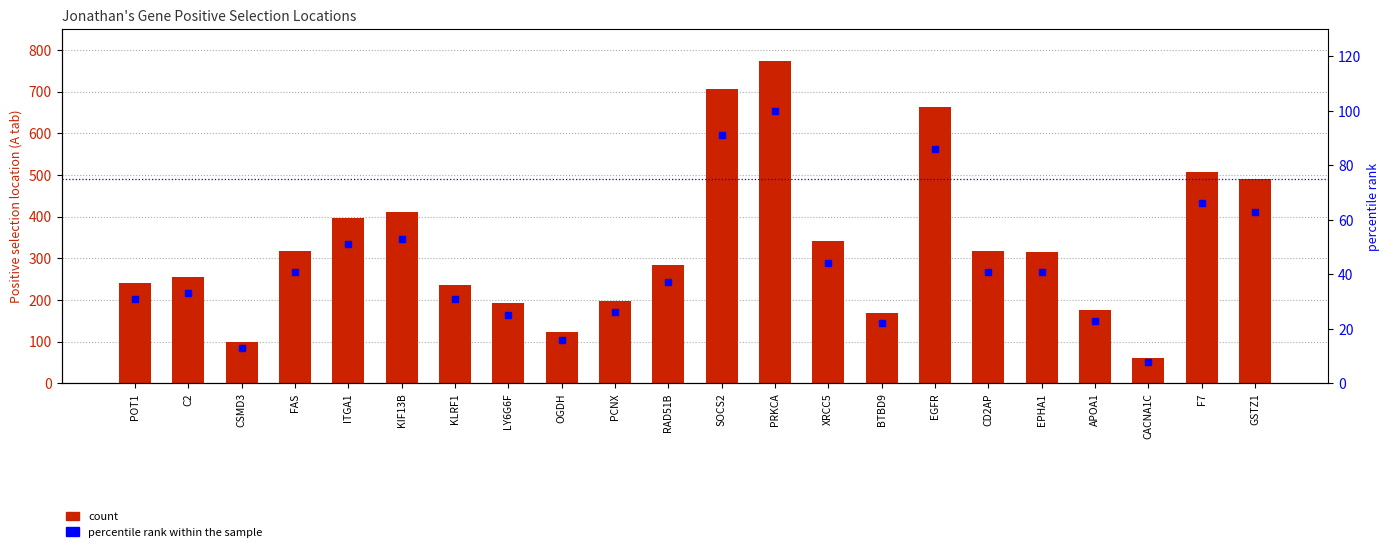

Rank the categories by percentile rank within the sample value from highest to lowest.

PRKCA, SOCS2, EGFR, F7, GSTZ1, KIF13B, ITGA1, XRCC5, FAS, CD2AP, EPHA1, RAD51B, C2, POT1, KLRF1, PCNX, LY6G6F, APOA1, BTBD9, OGDH, CSMD3, CACNA1C